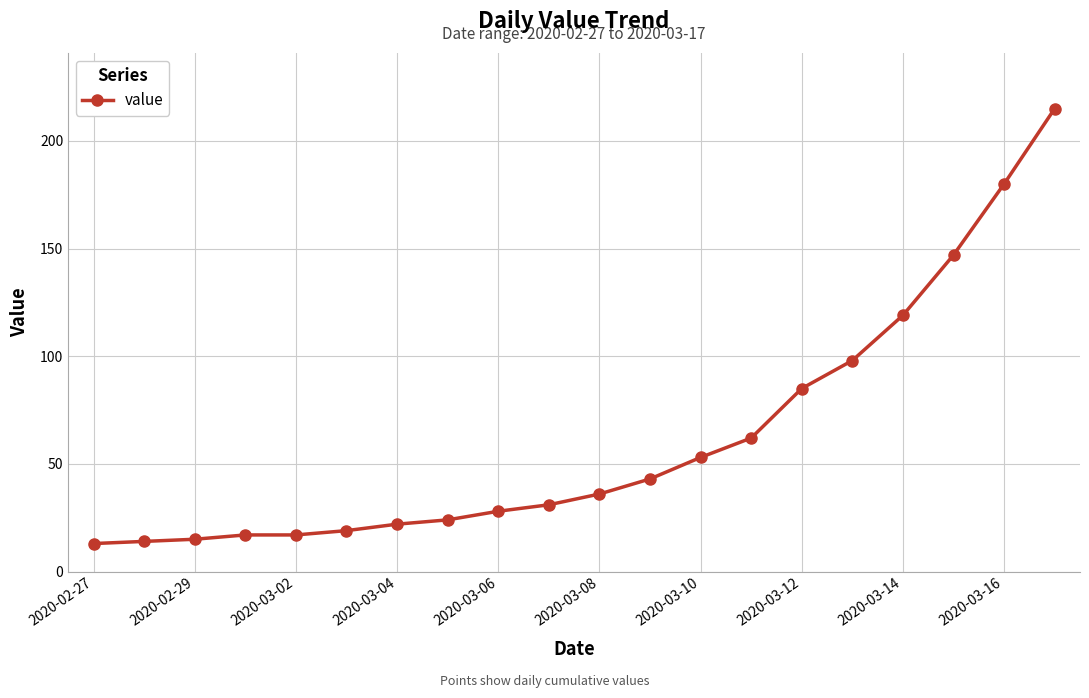

What is the minimum value shown in the chart?

13